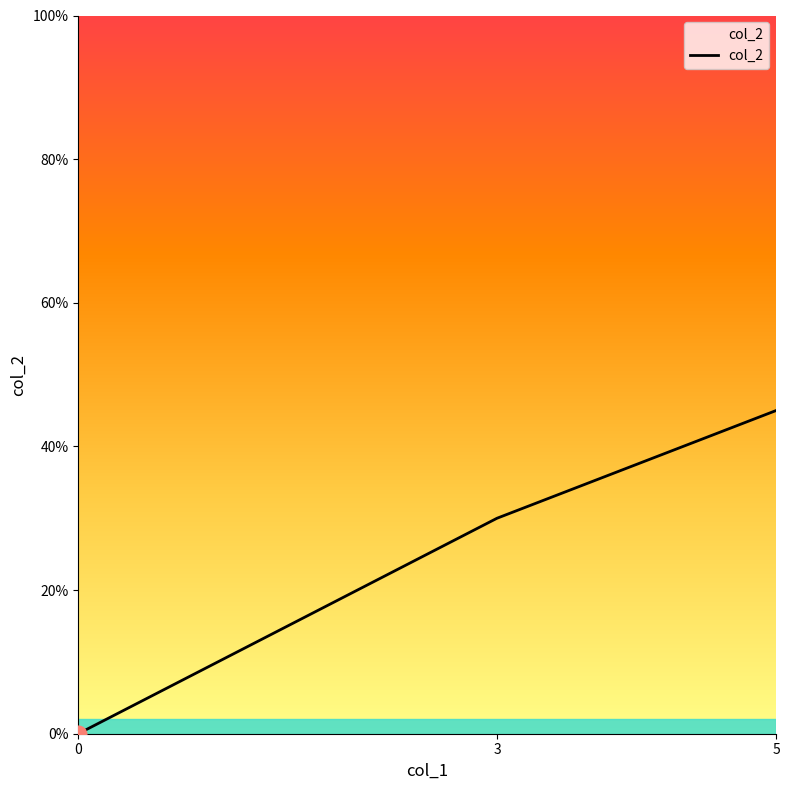

What is the sum of the values at 3 and 0?

30